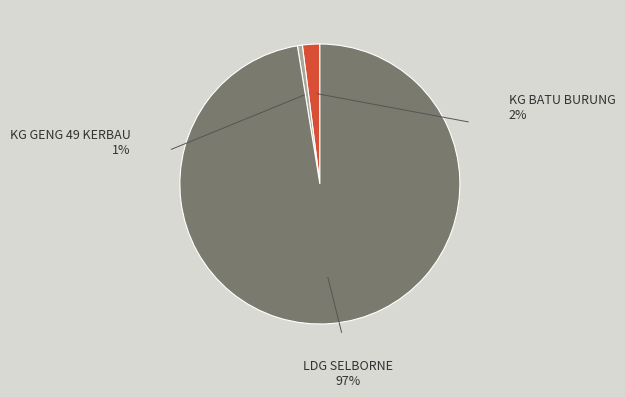

Does any single category account for the majority?

Yes